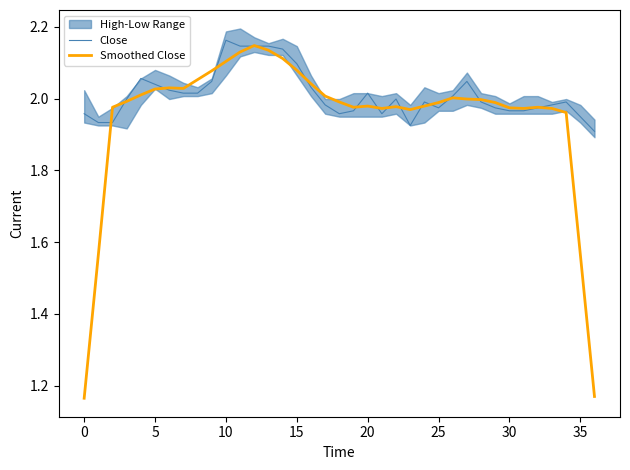

Reading left to right, list all the values displayed in this chart.

Close: 2.0	1.9	1.9	2.0	2.1	2.0	2.0	2.0	2.0	2.0	2.2	2.1	2.1	2.1	2.1	2.1	2.0	2.0	2.0	2.0	2.0	2.0	2.0	1.9	2.0	2.0	2.0	2.0	2.0	2.0	2.0	2.0	2.0	2.0	2.0	1.9	1.9
Smoothed Close: 1.2	1.6	2.0	2.0	2.0	2.0	2.0	2.0	2.1	2.1	2.1	2.1	2.1	2.1	2.1	2.1	2.0	2.0	2.0	2.0	2.0	2.0	2.0	2.0	2.0	2.0	2.0	2.0	2.0	2.0	2.0	2.0	2.0	2.0	2.0	1.6	1.2